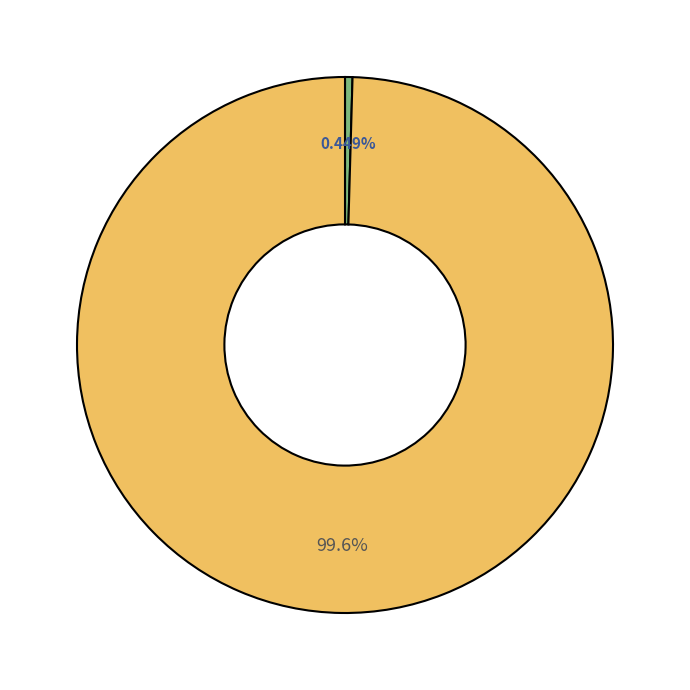

How many slices are in this pie chart?

2